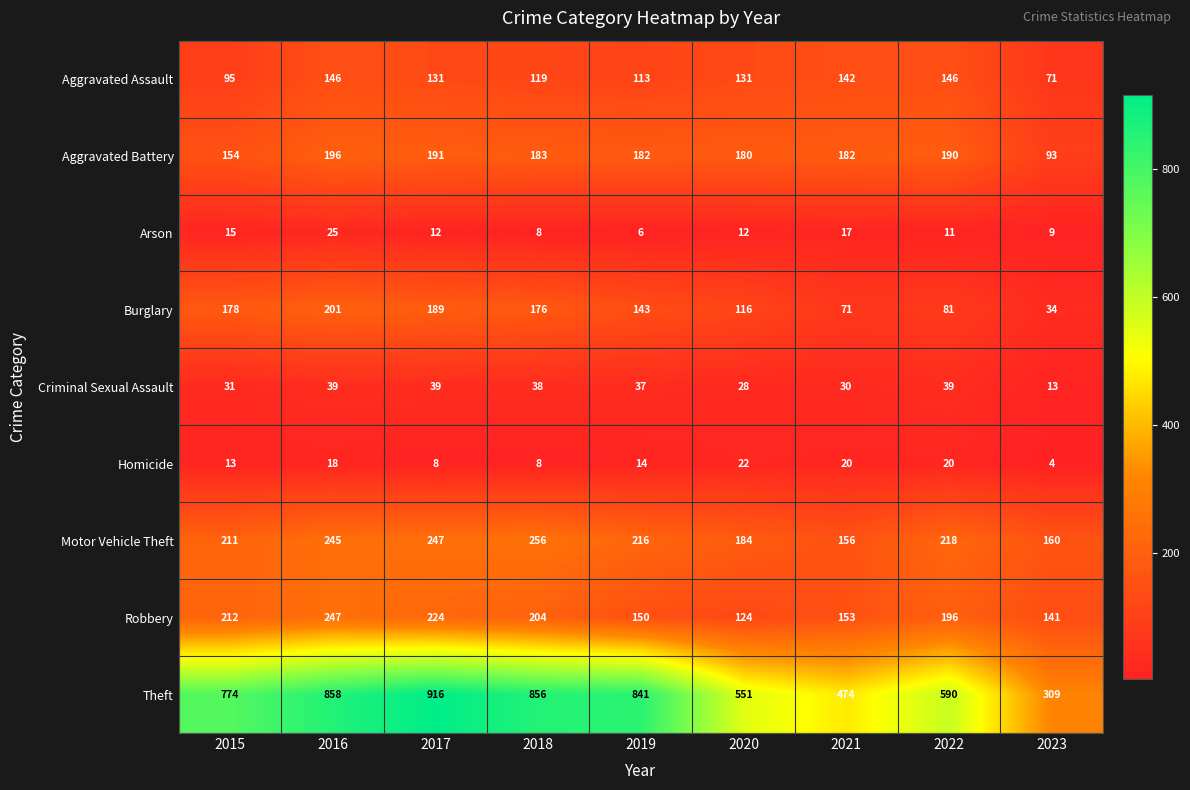

At 2016, list the series in order from largest to smallest.

Theft, Robbery, Motor Vehicle Theft, Burglary, Aggravated Battery, Aggravated Assault, Criminal Sexual Assault, Arson, Homicide